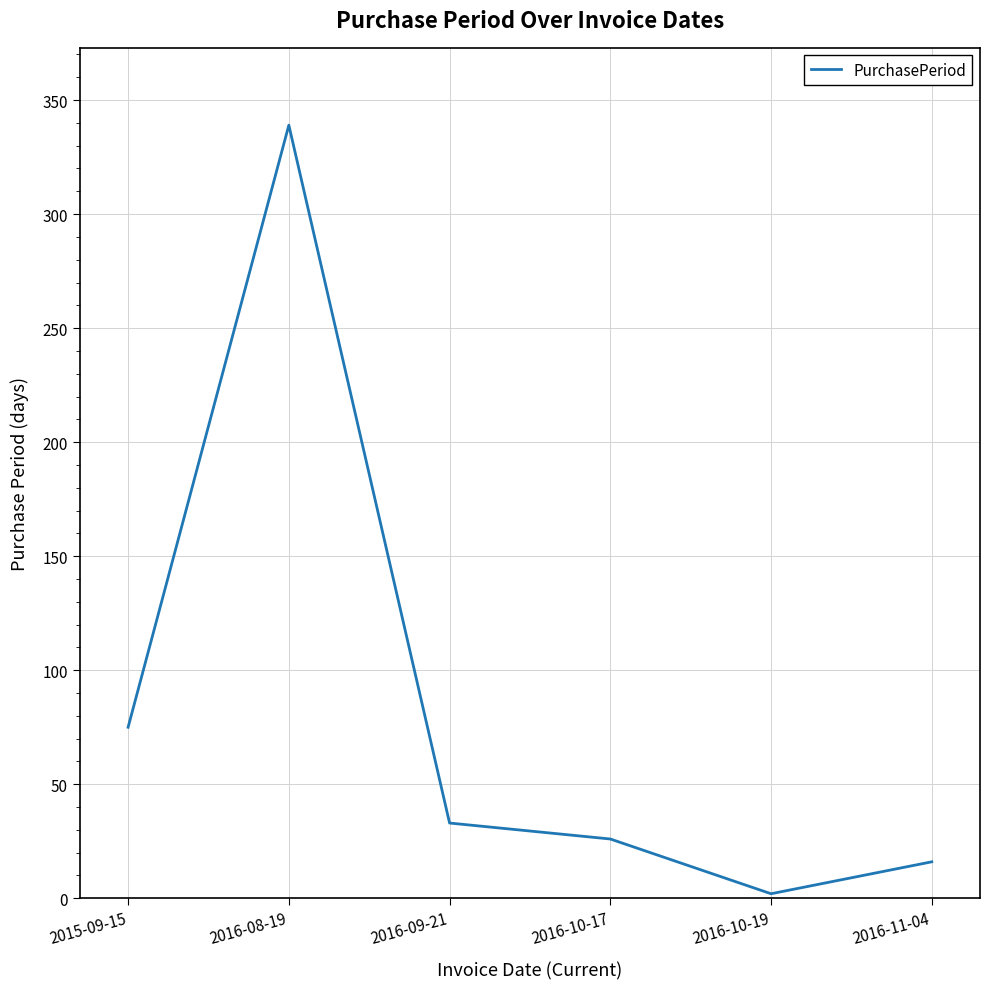

The chart shows a value of 33 at 2016-09-21. True or false?

True